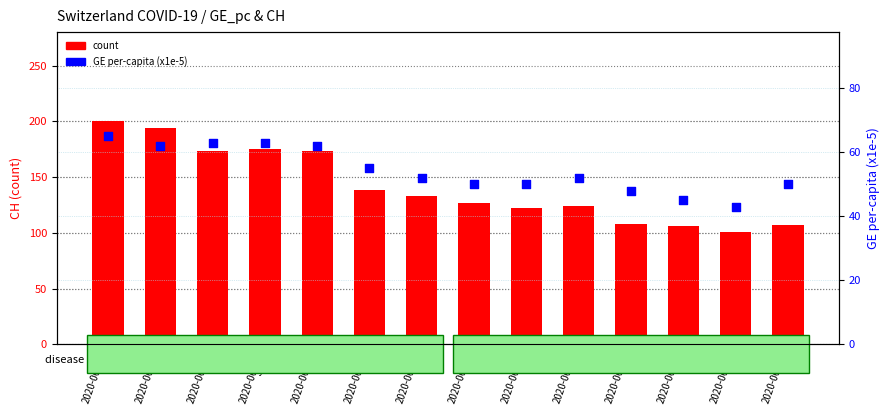

Which series reaches the maximum Y coordinate?

count